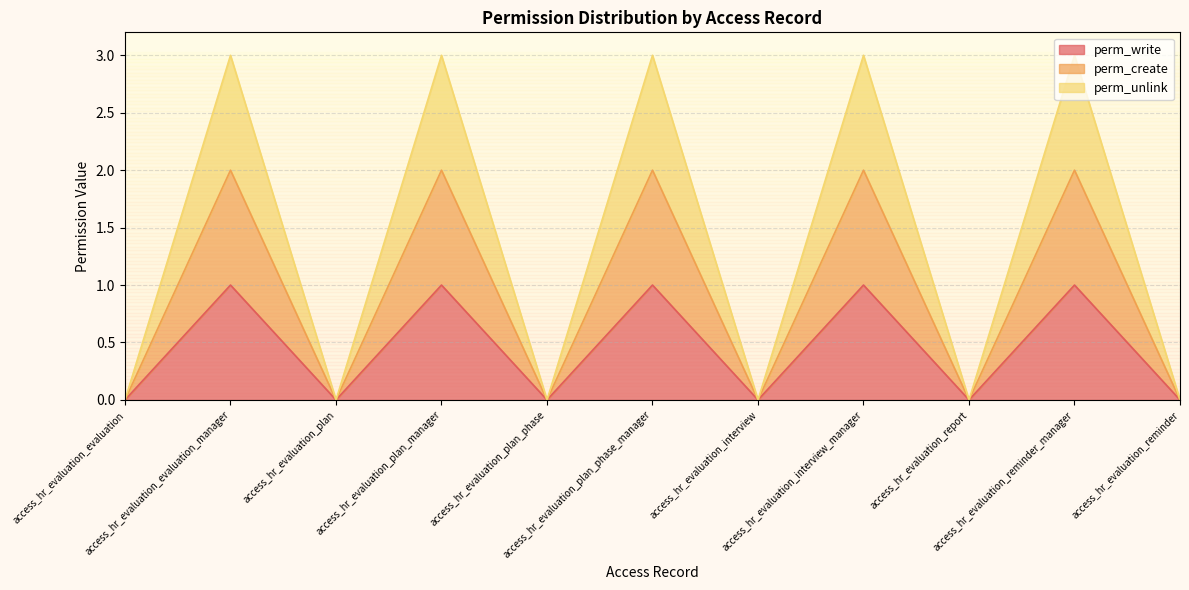

True or false: perm_create and perm_write intersect in this chart.

False